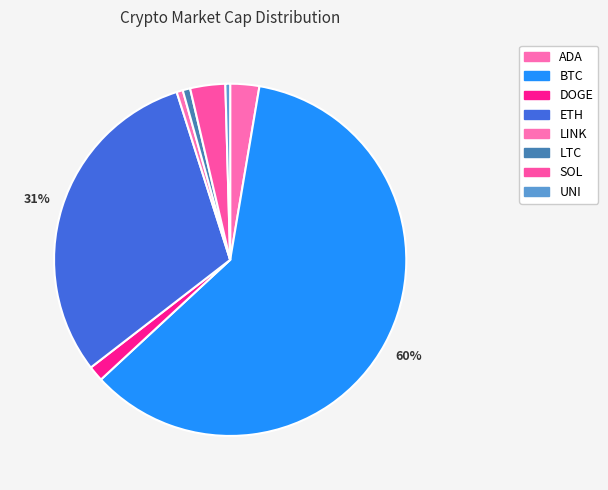

What is the majority slice?

BTC